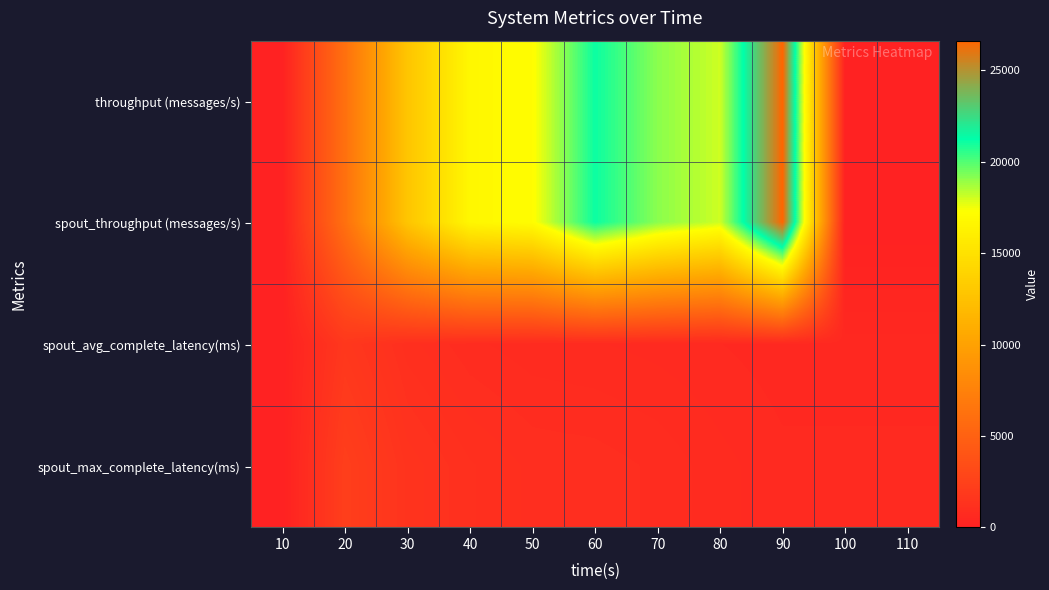

Reading left to right, extract all data points from this chart.

throughput (messages/s): 10=0.0	20=6160.0	30=12797.0	40=16672.0	50=17151.0	60=21113.0	70=19113.0	80=18066.0	90=26623.0	100=0.0	110=0.0
spout_throughput (messages/s): 10=0.0	20=6160.0	30=12797.0	40=16672.0	50=17151.0	60=21113.0	70=19113.0	80=18066.0	90=26623.0	100=0.0	110=0.0
spout_avg_complete_latency(ms): 10=0.0	20=1730.4	30=1085.7	40=859.8	50=766.8	60=737.4	70=689.0	80=626.7	90=565.4	100=565.4	110=565.4
spout_max_complete_latency(ms): 10=0.0	20=2274.1	30=1422.3	40=1159.9	50=1014.1	60=993.7	70=914.1	80=766.2	90=652.2	100=652.2	110=652.2